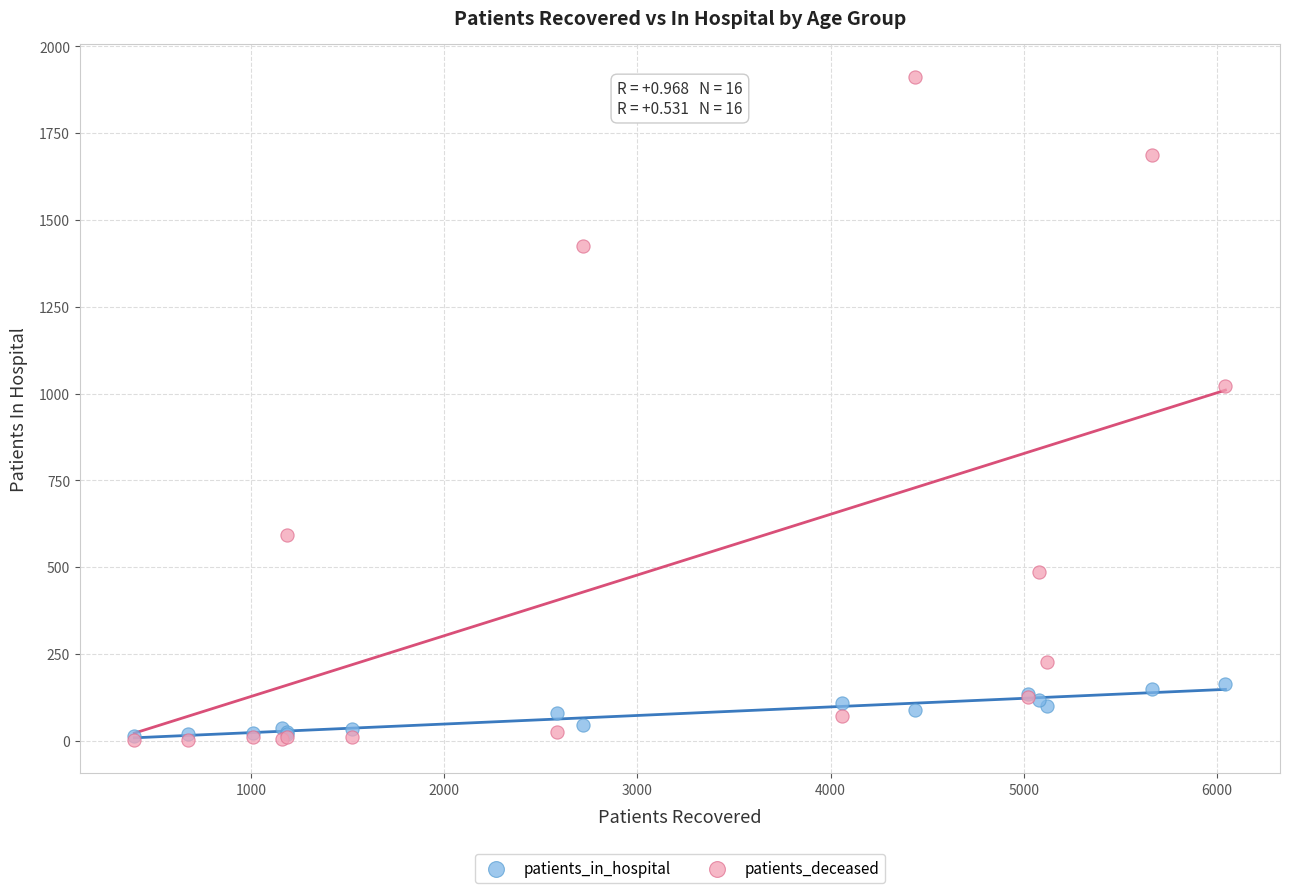

What are all the series names shown in the legend?

patients_in_hospital, patients_deceased